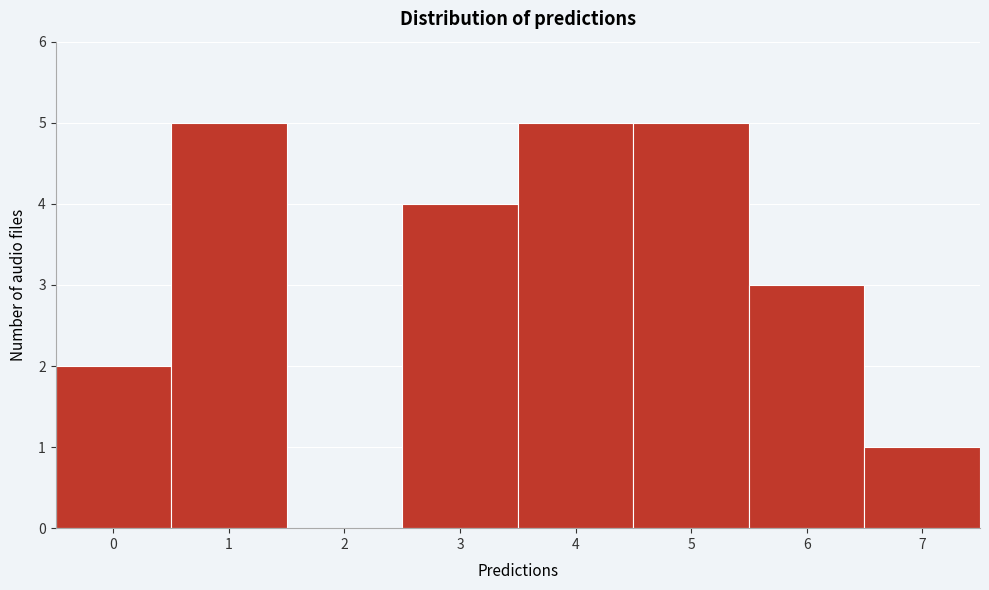

How tall is the bar that spans 3.5 to 4.5 on the x-axis? The values are not printed on the chart, so give them approximately, as read against the axis.

5